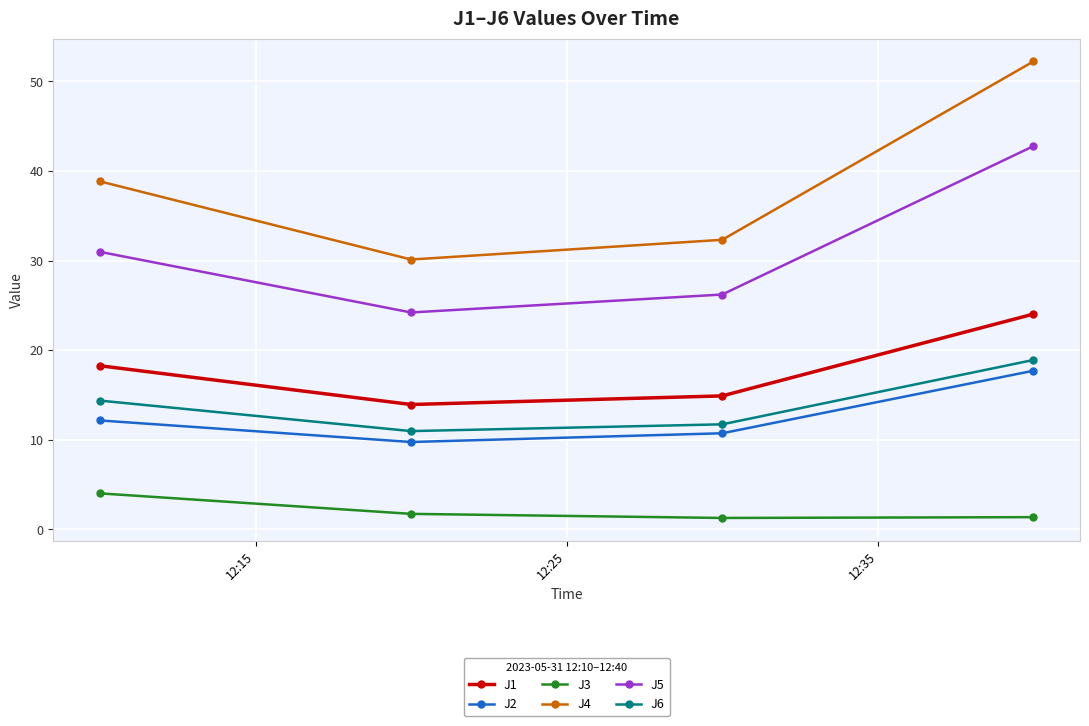

What is the maximum value for J1?

24.0